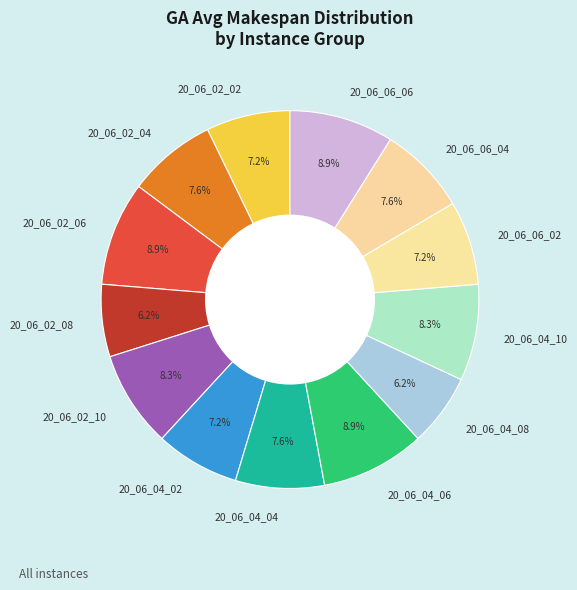

What percentage is NOT represented by 20_06_02_02?

92.8%